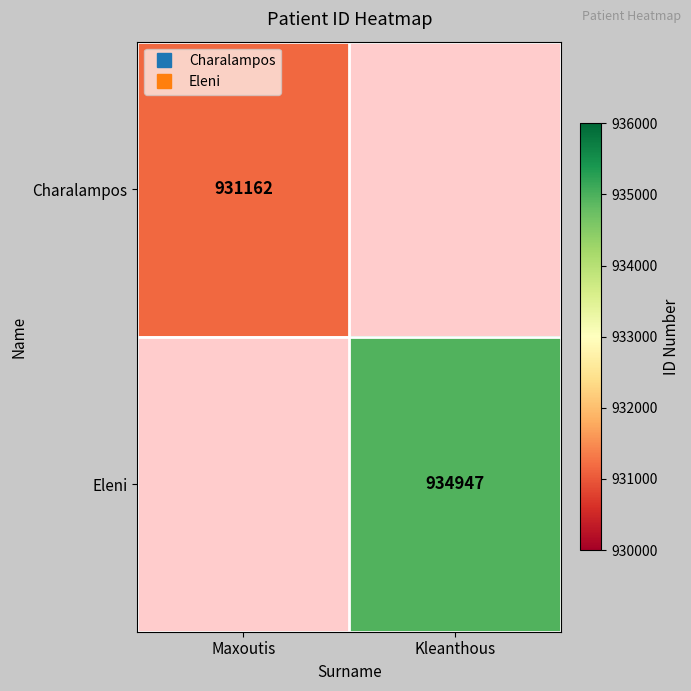

At which label is Charalampos closest to 931162?

Maxoutis